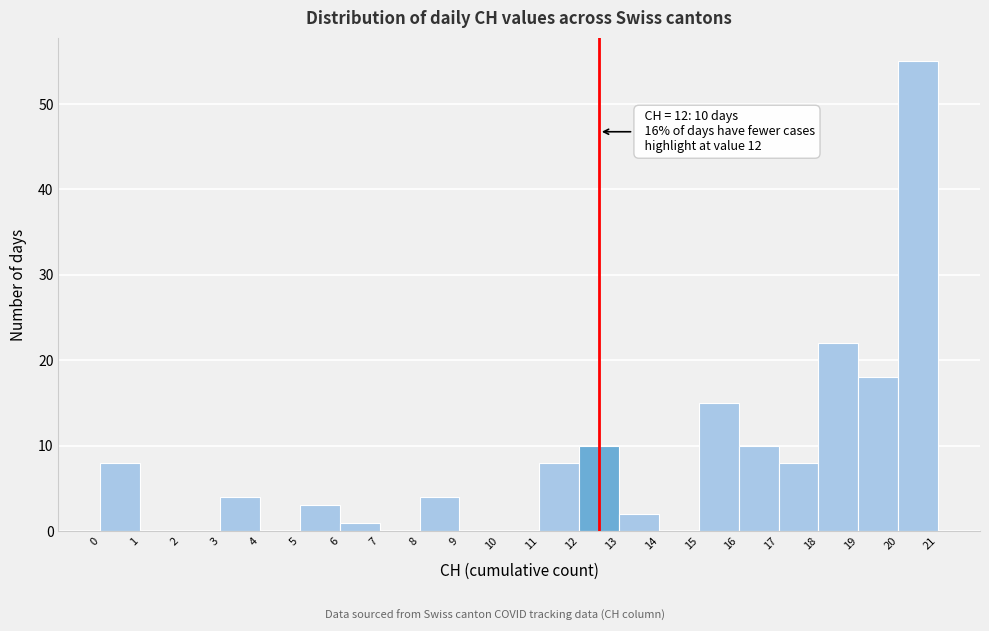

Which range on the x-axis has the tallest bar?

20 to 21